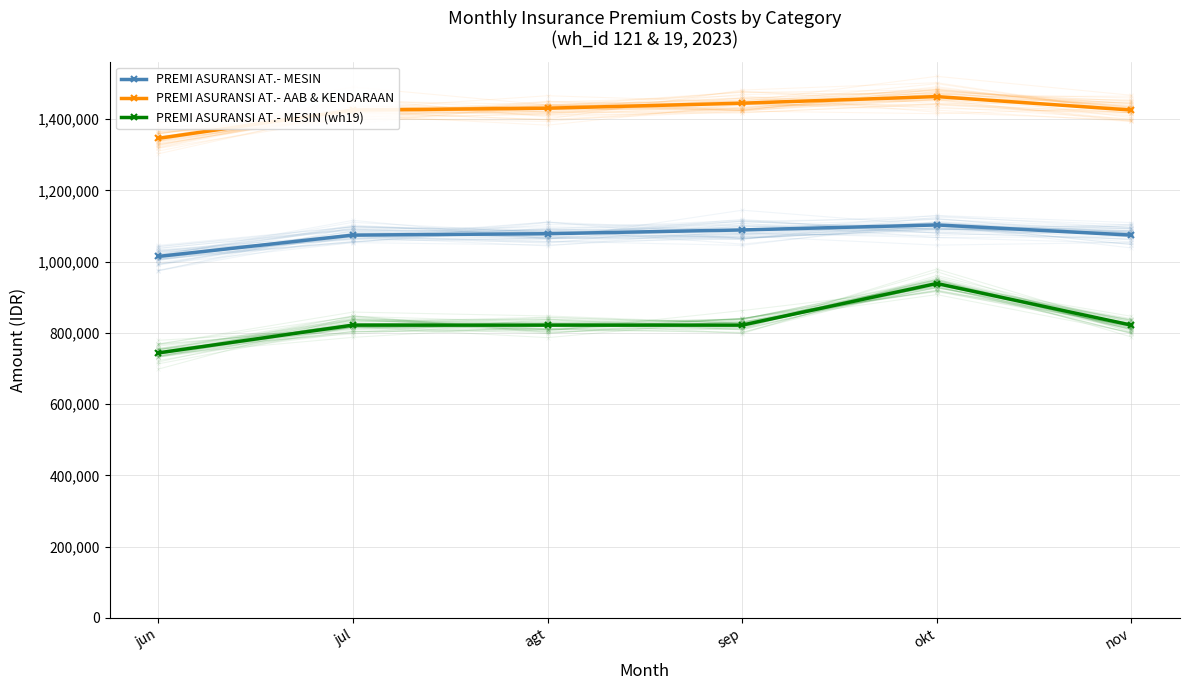

List the labels in order of PREMI ASURANSI AT.- MESIN value, largest first.

okt, sep, agt, jul, nov, jun